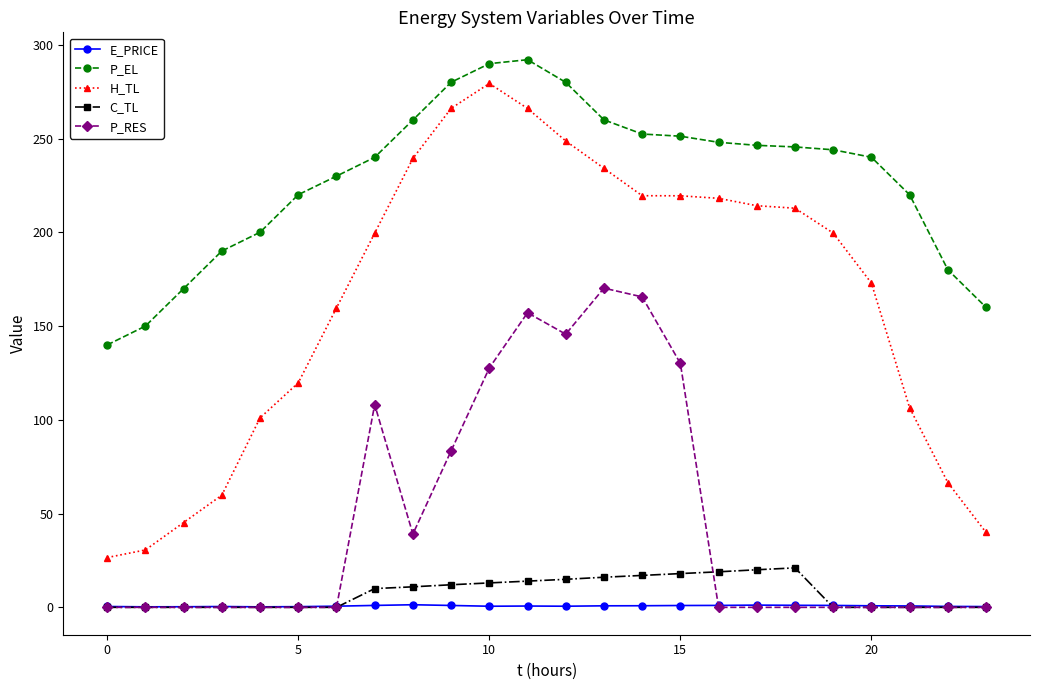

What is the lowest value of the P_EL series?

139.9